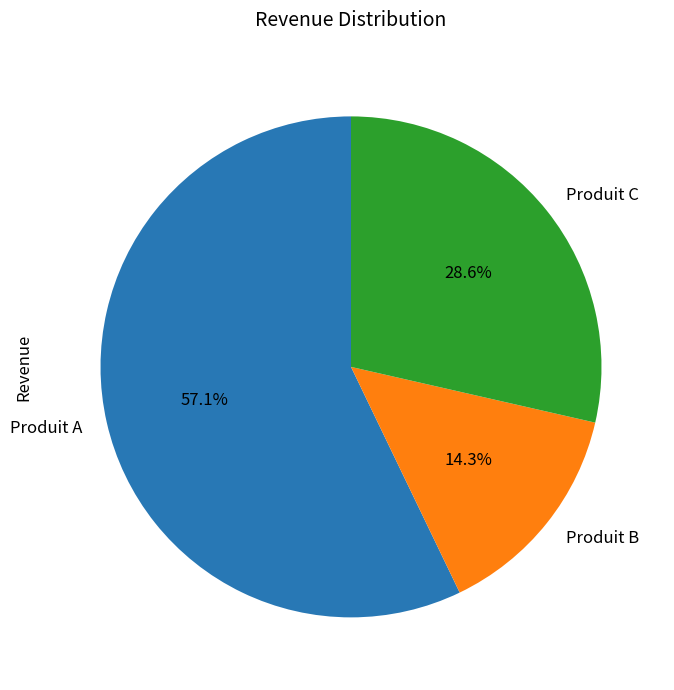

Count the number of slices in the pie.

3